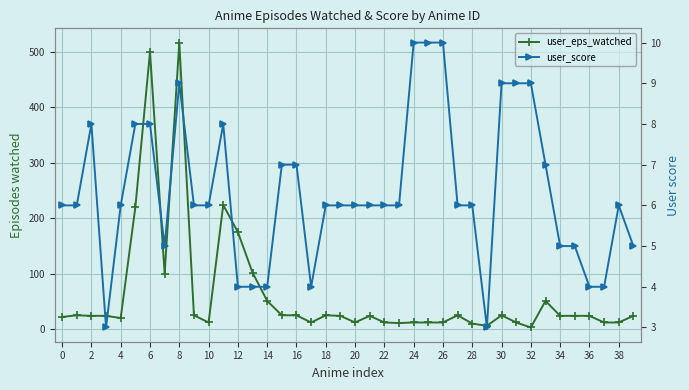

How many user_score values are between 5 and 8?

25